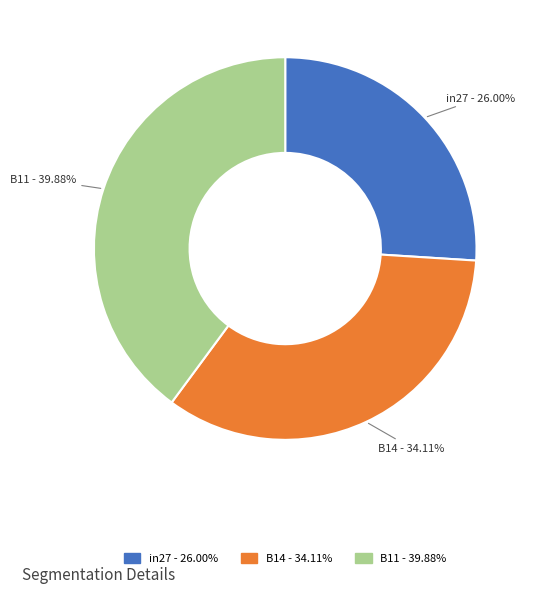

Is there a majority slice in this chart?

No